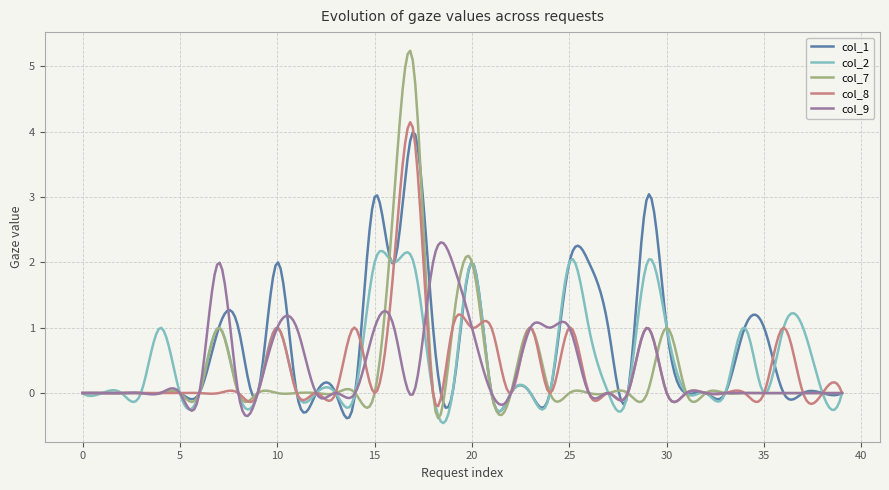

What are all the series names shown in the legend?

col_1, col_2, col_7, col_8, col_9